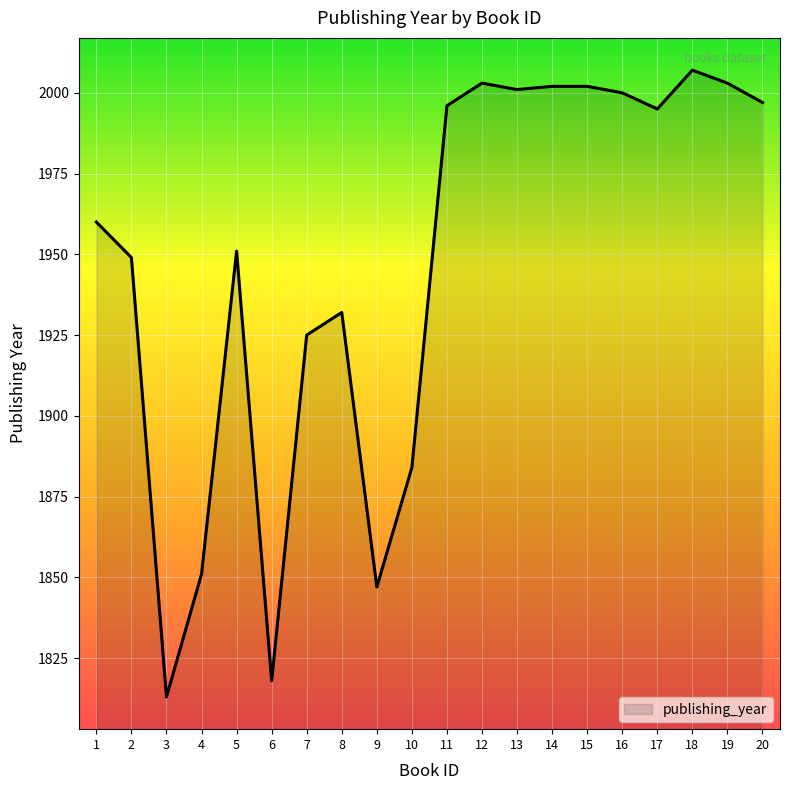

Read the value at 9, to the nearest 10.

1850